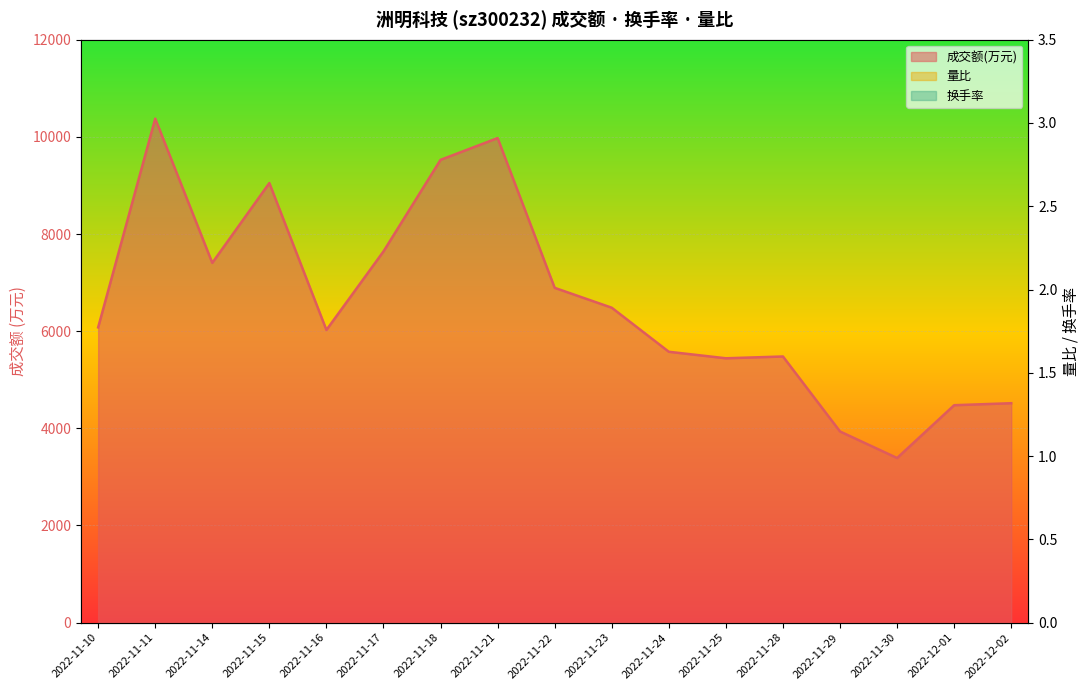

What is the label of the 10th point from the left?

2022-11-23